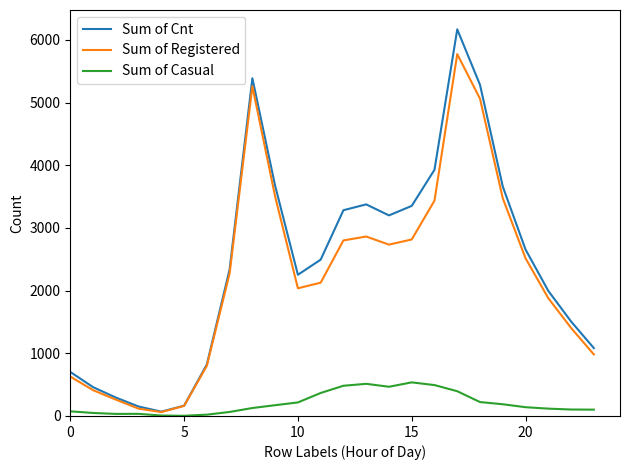

Which series has the widest spread of values?

Sum of Cnt